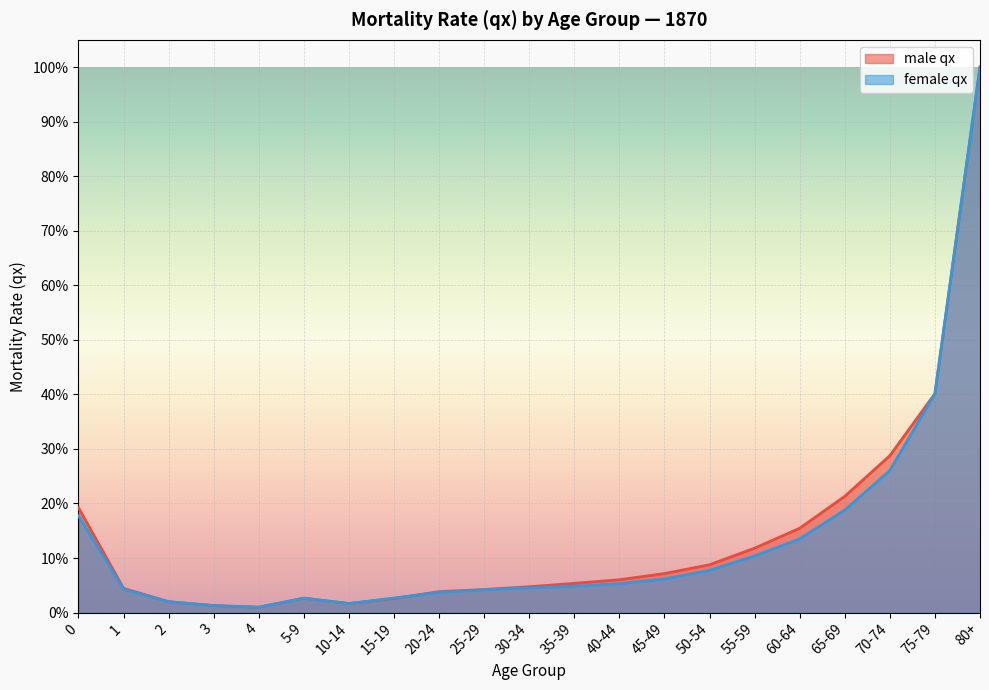

True or false: male qx and female qx cross at least once.

True